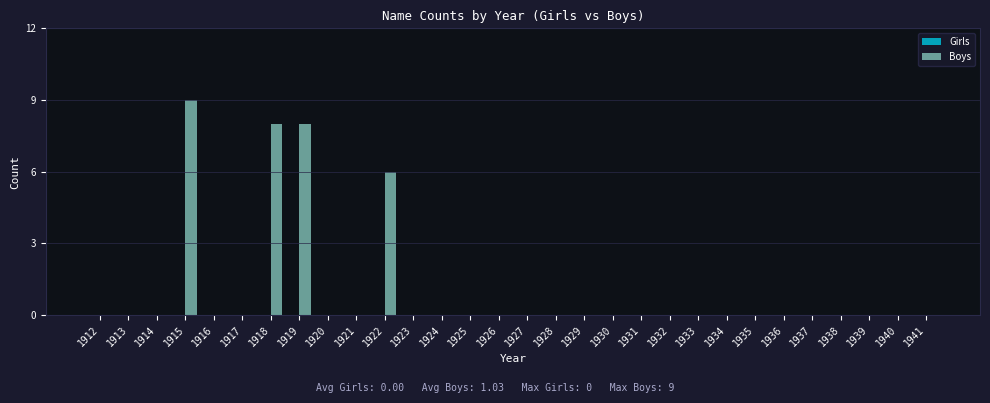

Which category has the highest value across all series?

1915